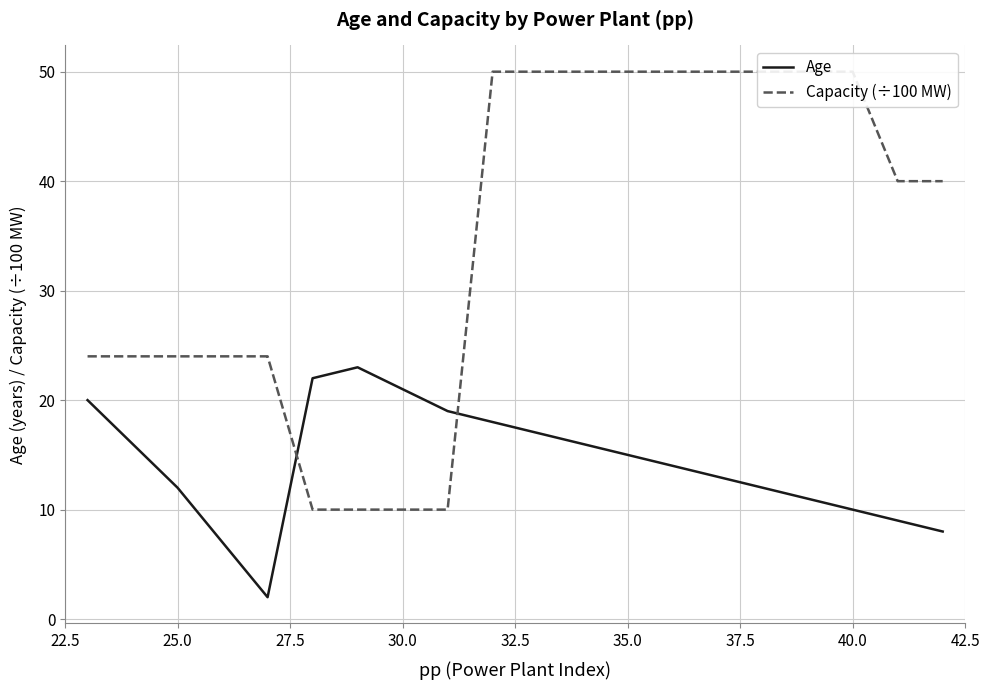

Is it true that Age equals 12 at 25.0?

True